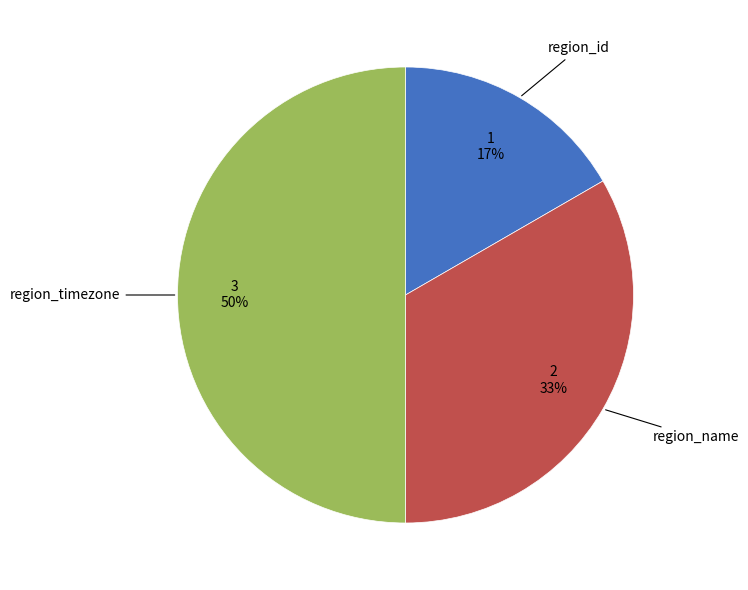

To the nearest percent, what is the average slice percentage?

33%